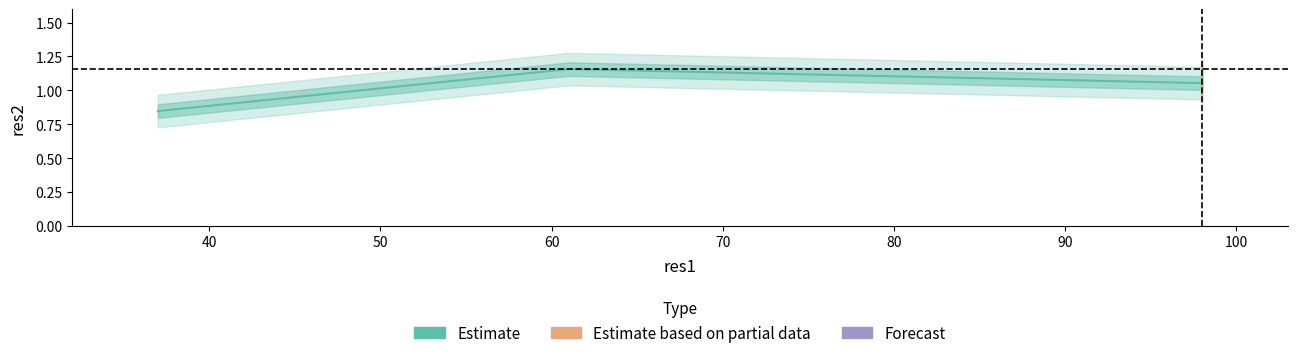

Does the chart display data point markers on the line(s)?

No